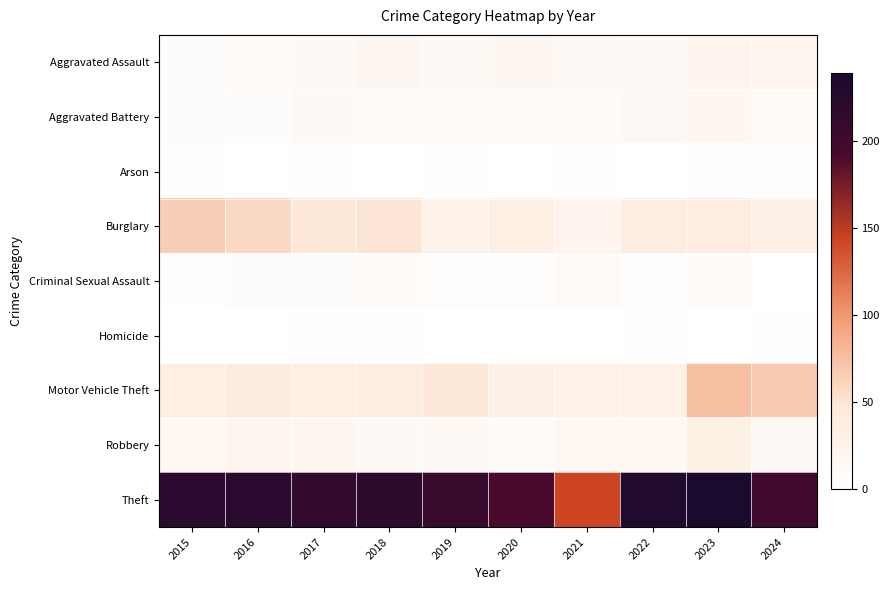

At 2016, list the series in order from largest to smallest.

Theft, Burglary, Motor Vehicle Theft, Robbery, Aggravated Assault, Aggravated Battery, Criminal Sexual Assault, Arson, Homicide